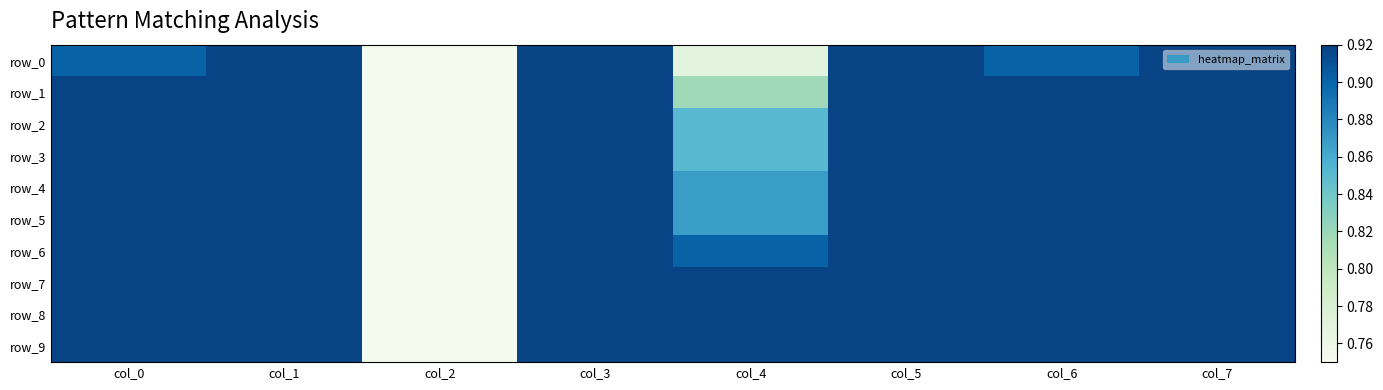

True or false: row_0 has a value of 0.9 at col_6.

True